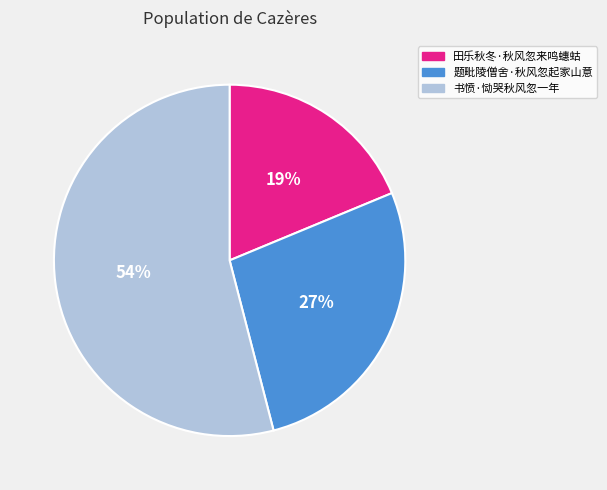

True or false: 书愤·恸哭秋风忽一年 accounts for 67% of the total.

False